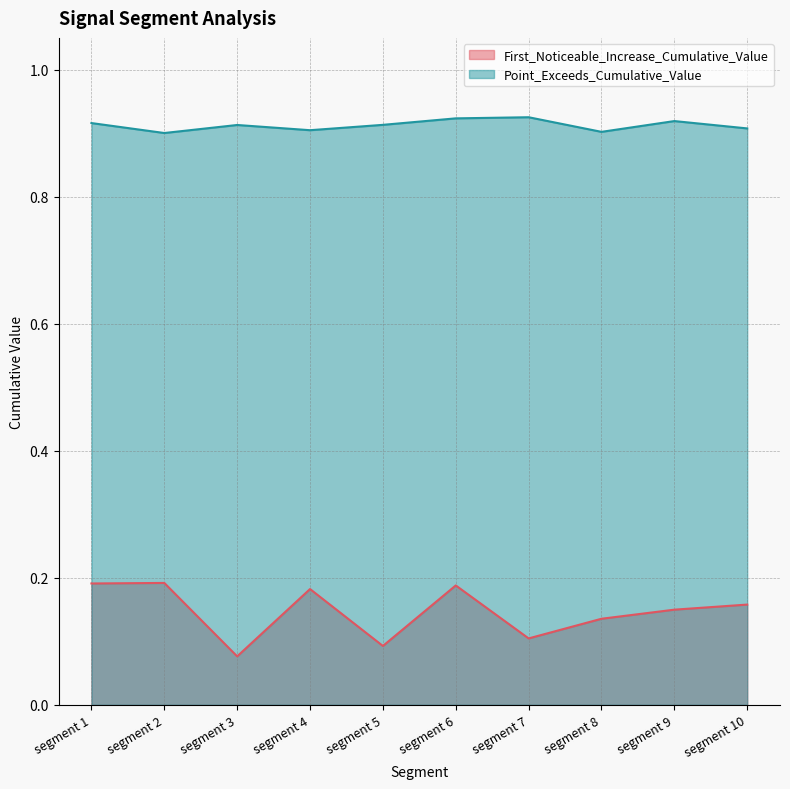

At which category does the chart reach its minimum across all series?

segment 3